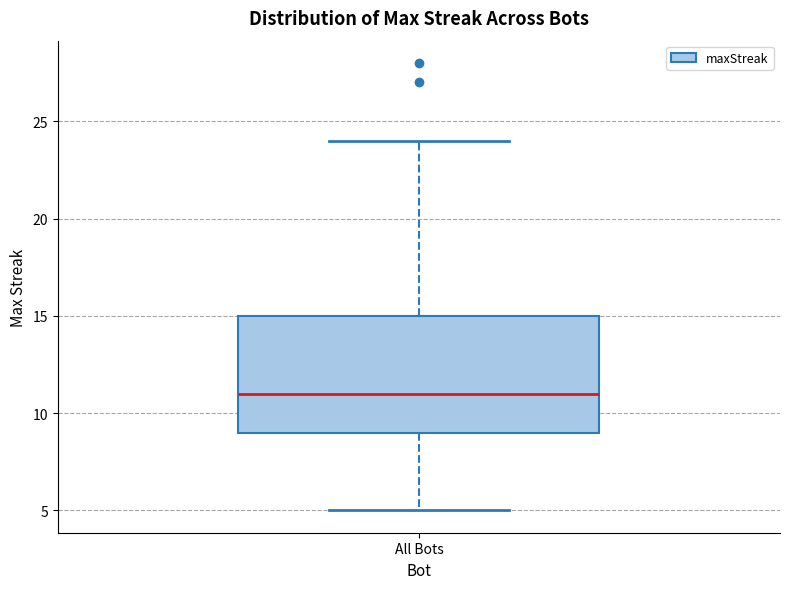

Where is the upper edge of the box for All Bots on the y-axis? The values are not printed on the chart, so give them approximately, as read against the axis.

15